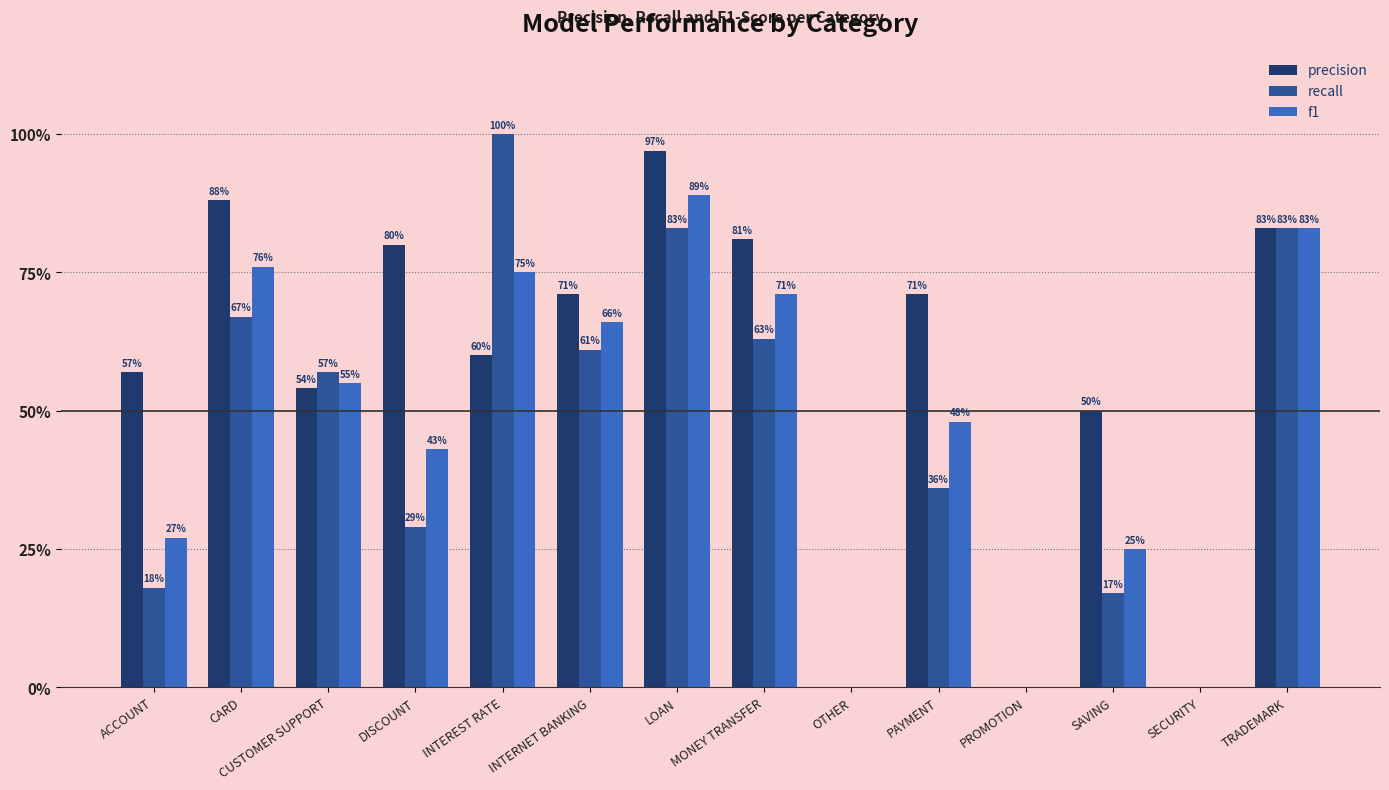

What is the approximate value of precision at PAYMENT?

0.7